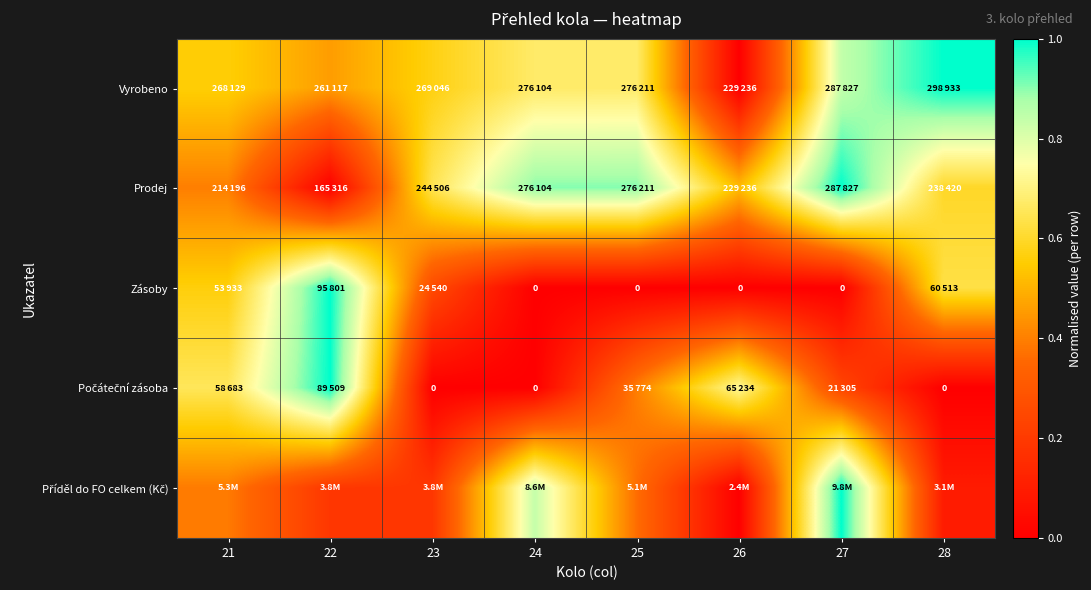

What is the spread (max minus min) of values at 25?

0.9